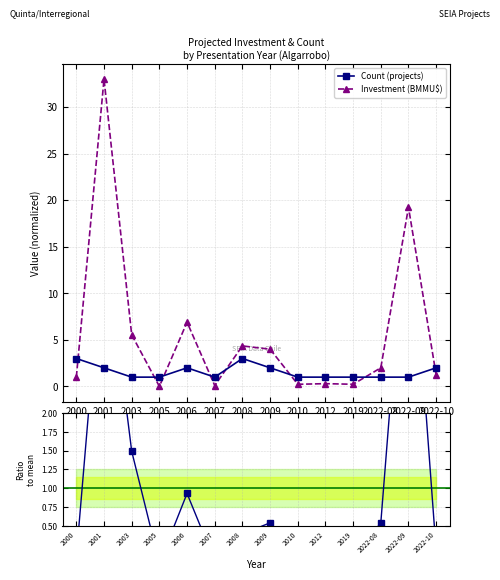

True or false: Ratio to mean and Count (projects) intersect in this chart.

True